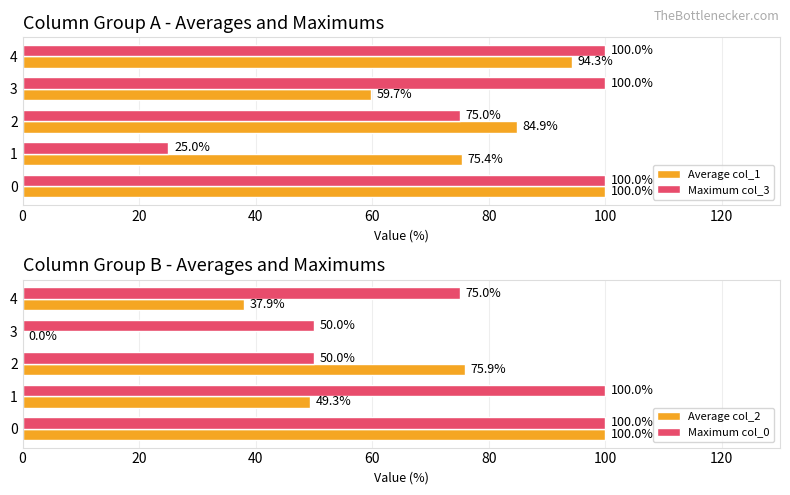

Is it true that Average col_1 equals 84.9 at 2?

True